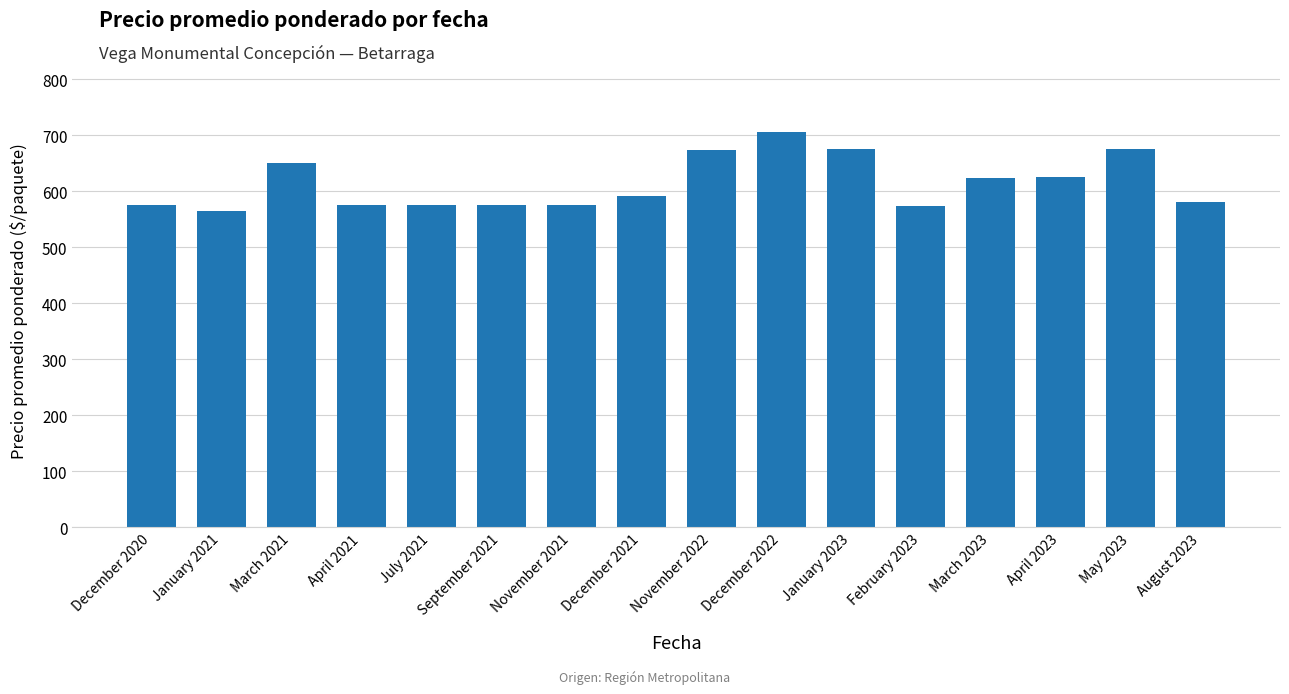

What is the maximum value shown in the chart?

705